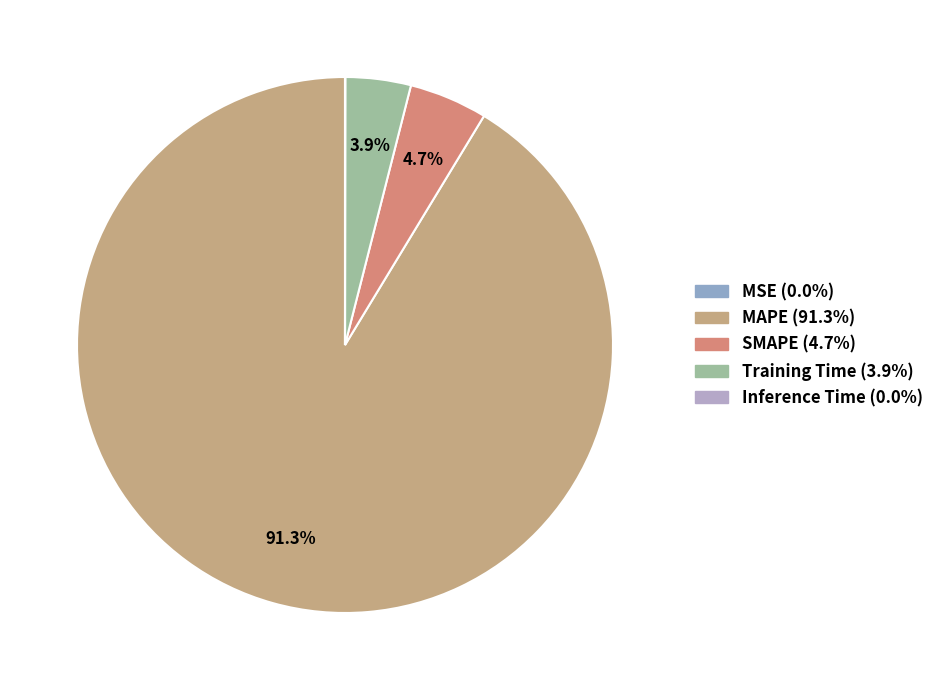

What percentage do Inference Time and Training Time together represent?

4.0%